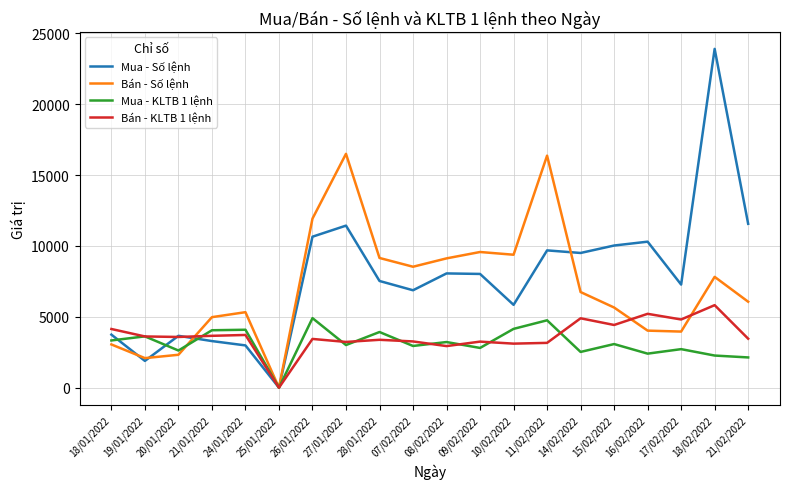

The value of Bán - Số lệnh at 24/01/2022 is 5328.0. True or false?

True